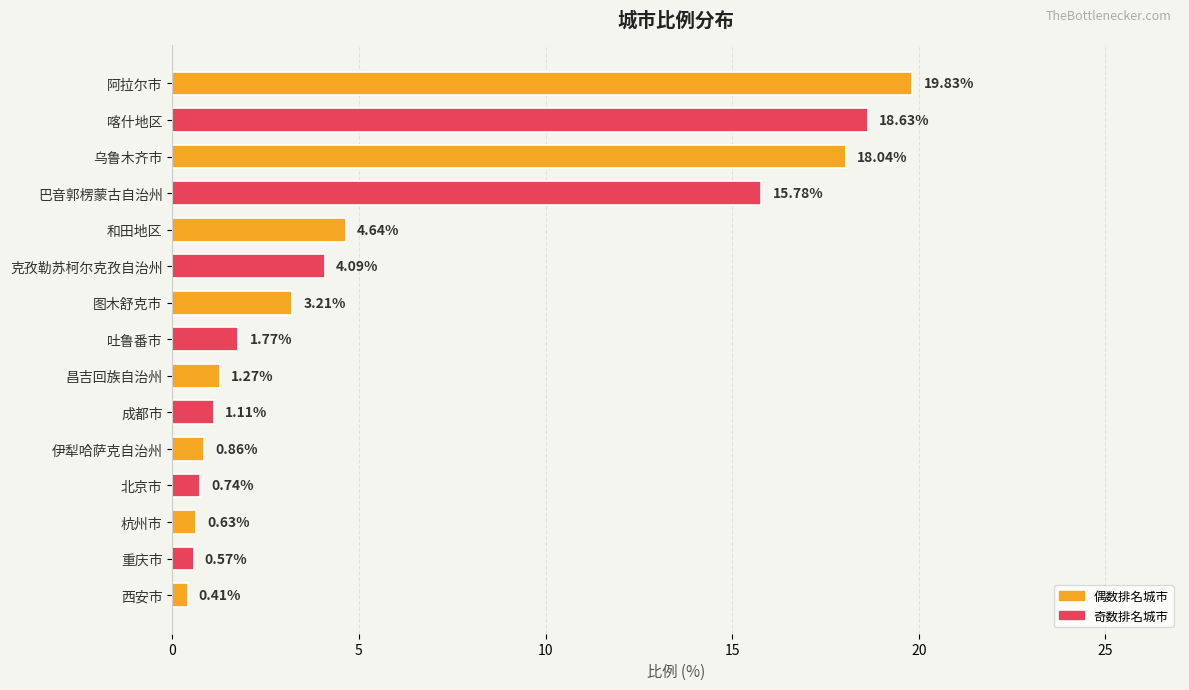

What is the label of the 7th bar from the bottom?

昌吉回族自治州